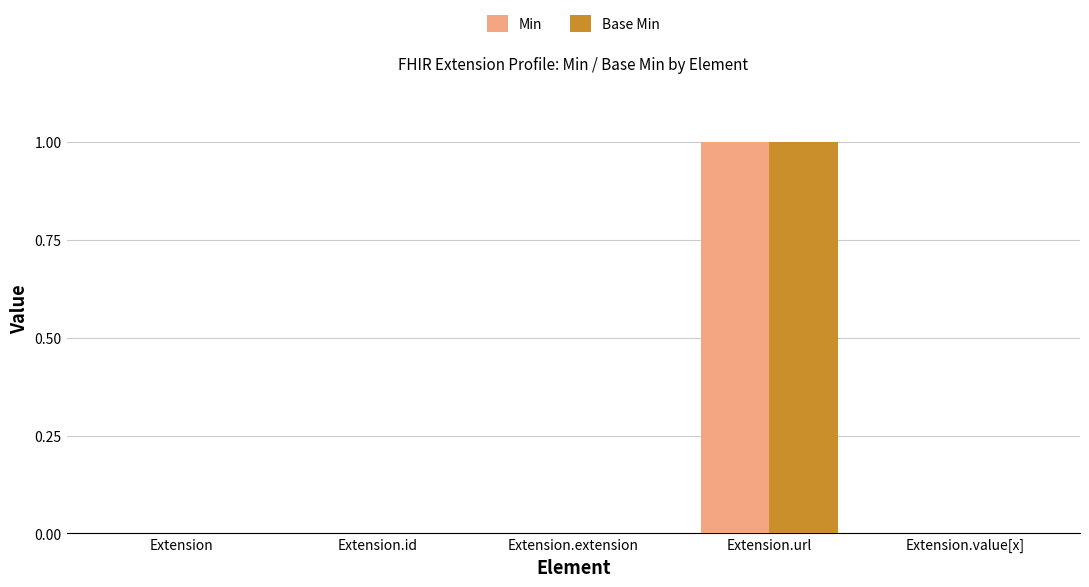

What are all the series names shown in the legend?

Min, Base Min